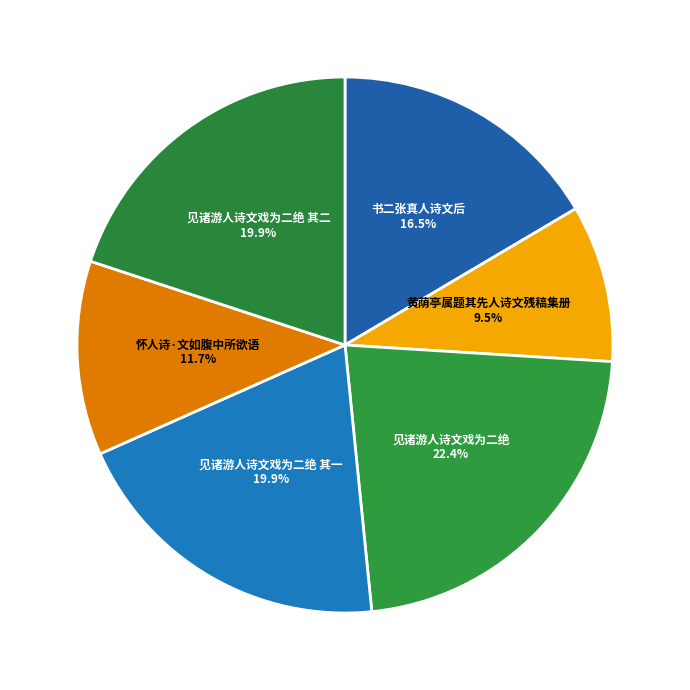

To the nearest percent, what is the combined percentage of 见诸游人诗文戏为二绝 其一 and 见诸游人诗文戏为二绝 其二?

40%